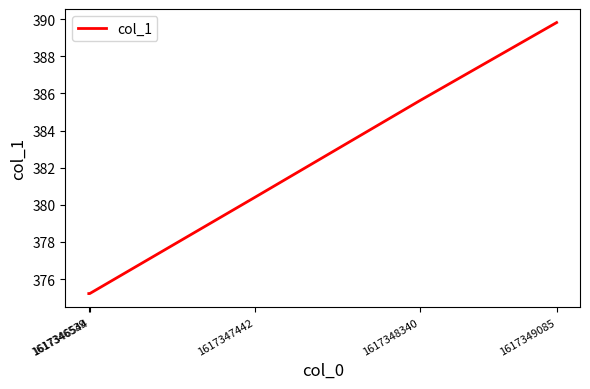

What is the average value?

381.3